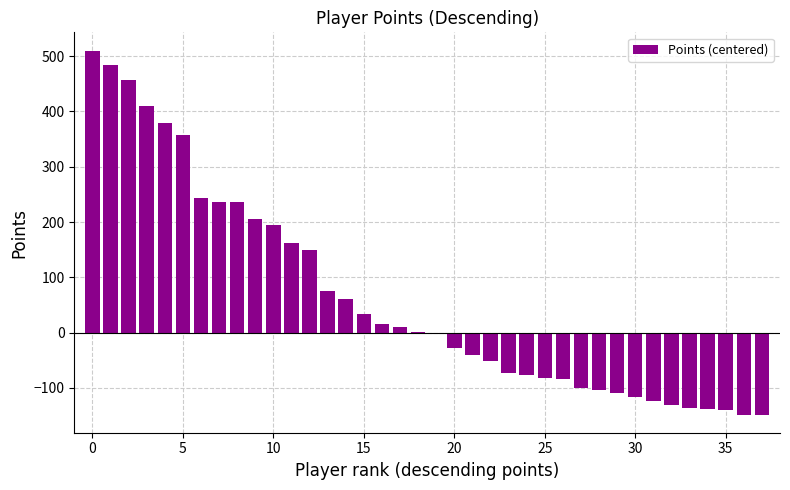

What is the sum of all values?

2391